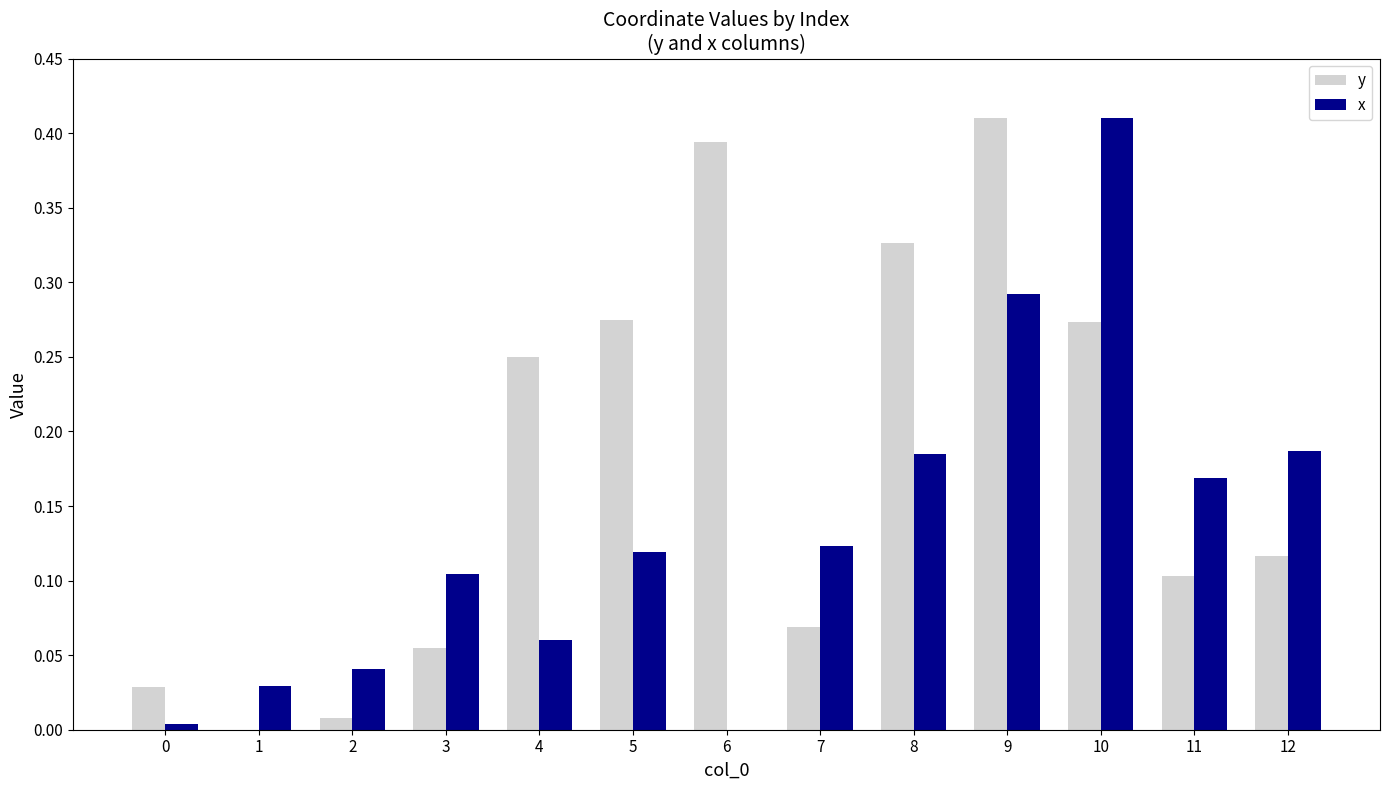

Which series has the largest total across all categories?

y